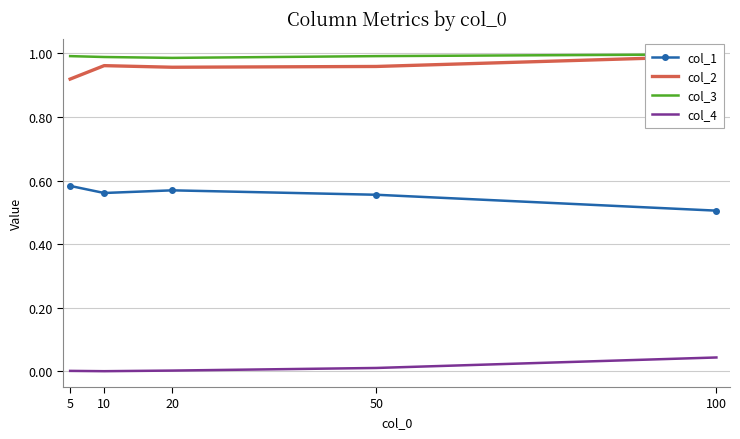

Is this an area chart (filled region under the line)?

No